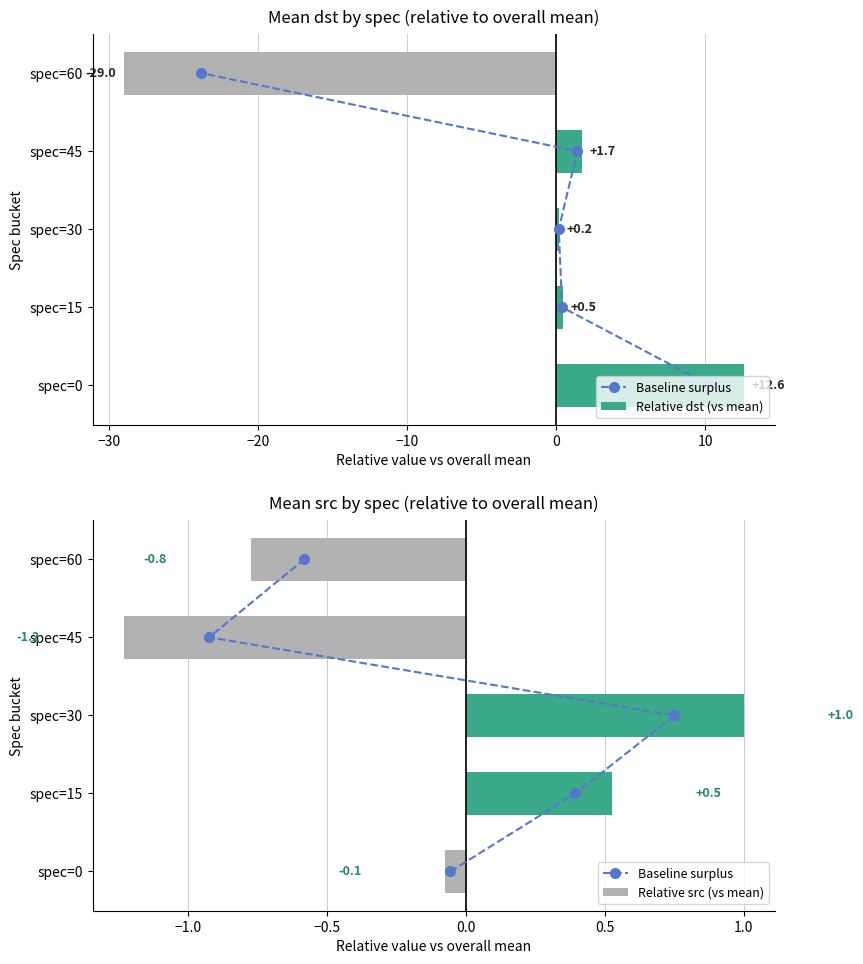

Where is Relative src (vs mean) nearest to the value 0?

spec=0